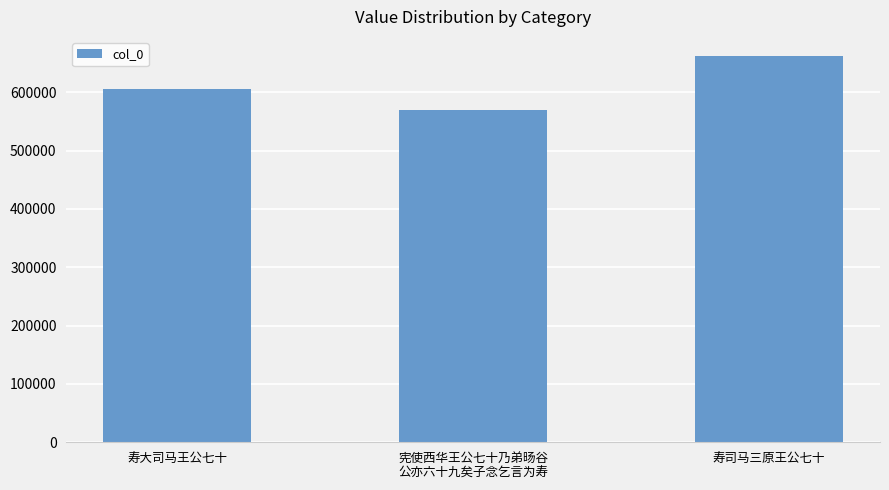

The value at 寿司马三原王公七十 is 661651. True or false?

True